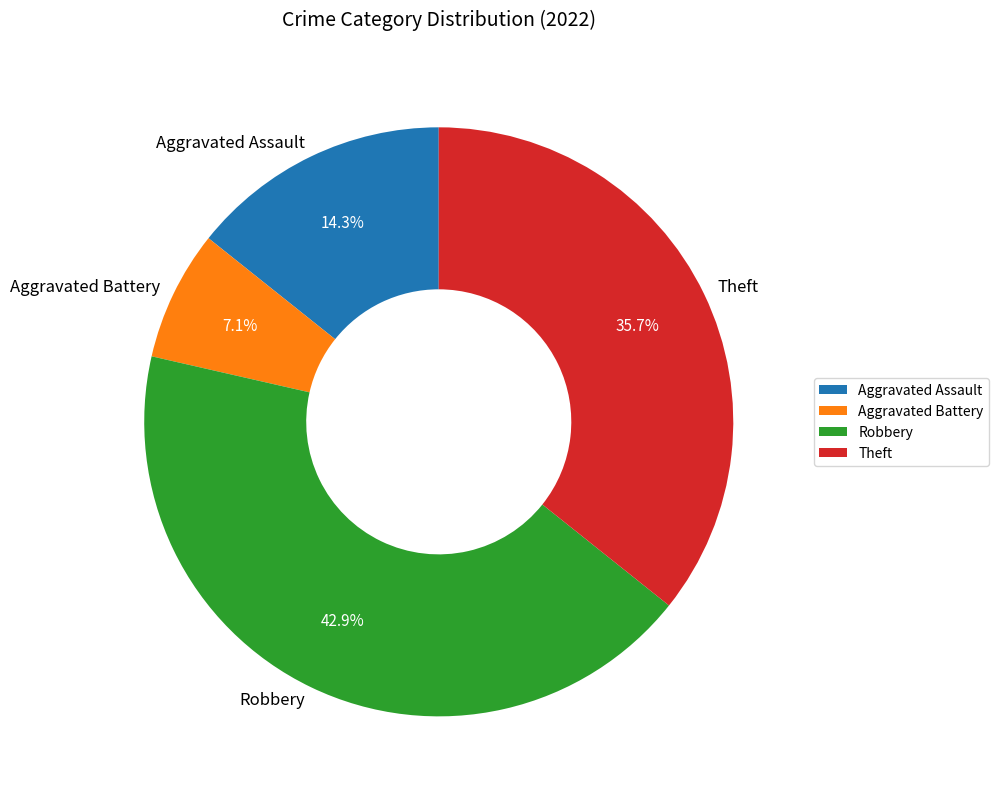

To the nearest percent, what is the difference between the Theft and Aggravated Assault slice percentages?

21%